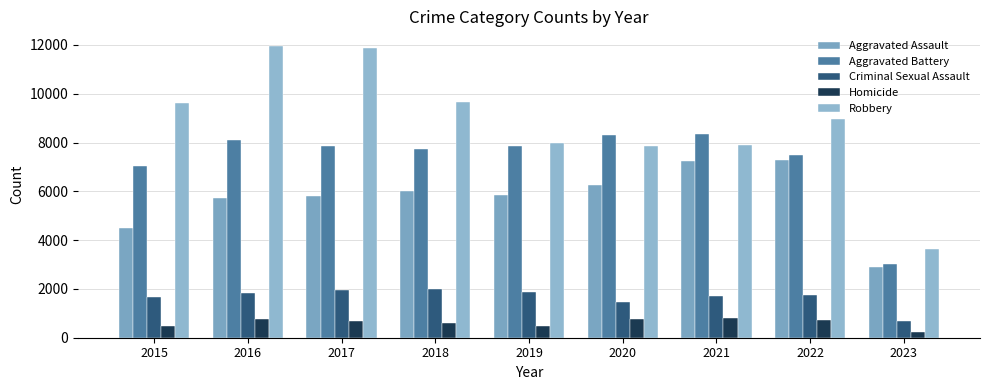

Is it true that Robbery equals 3207 at 2019?

False